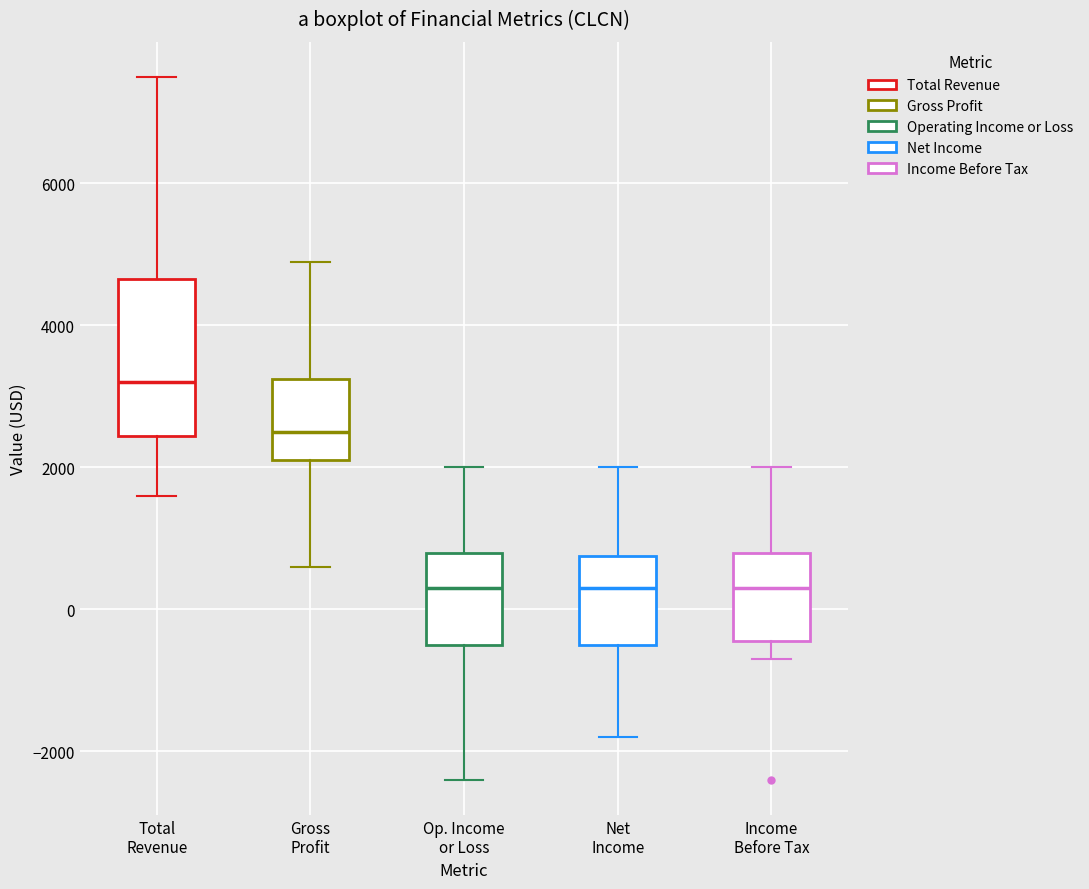

Which box's median line is the highest?

Total Revenue